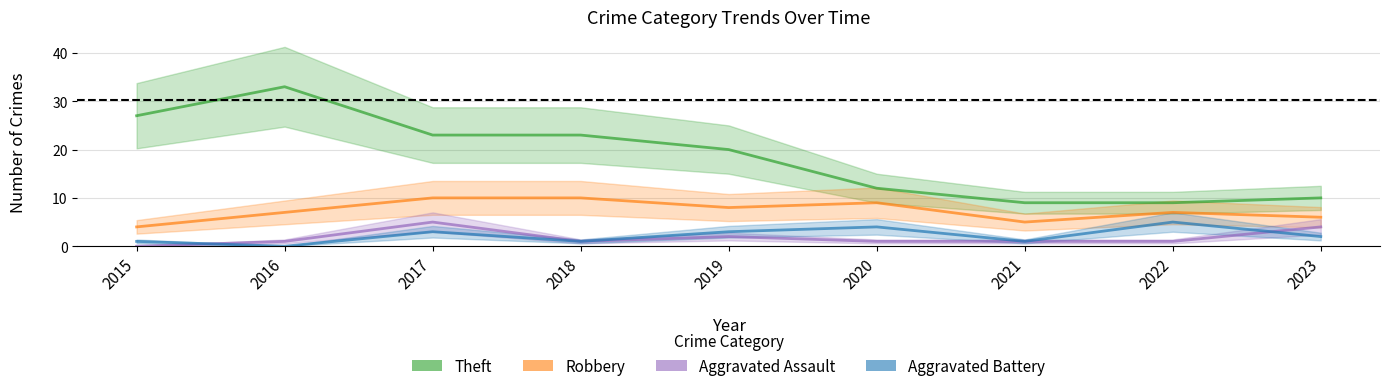

Rank the series at 2016 from lowest to highest value.

Aggravated Battery, Aggravated Assault, Robbery, Theft